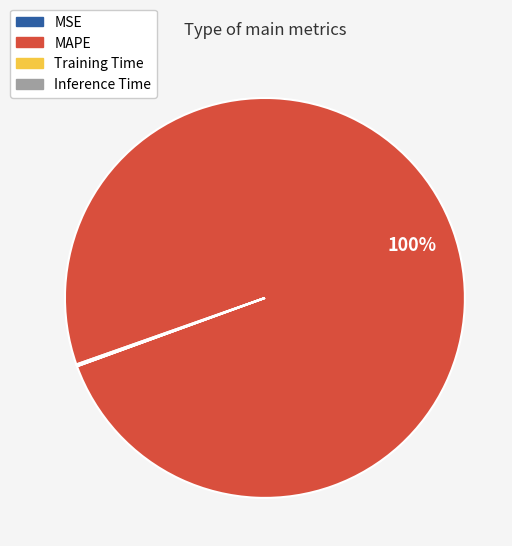

What percentage is the MAPE slice, to the nearest percent?

100%